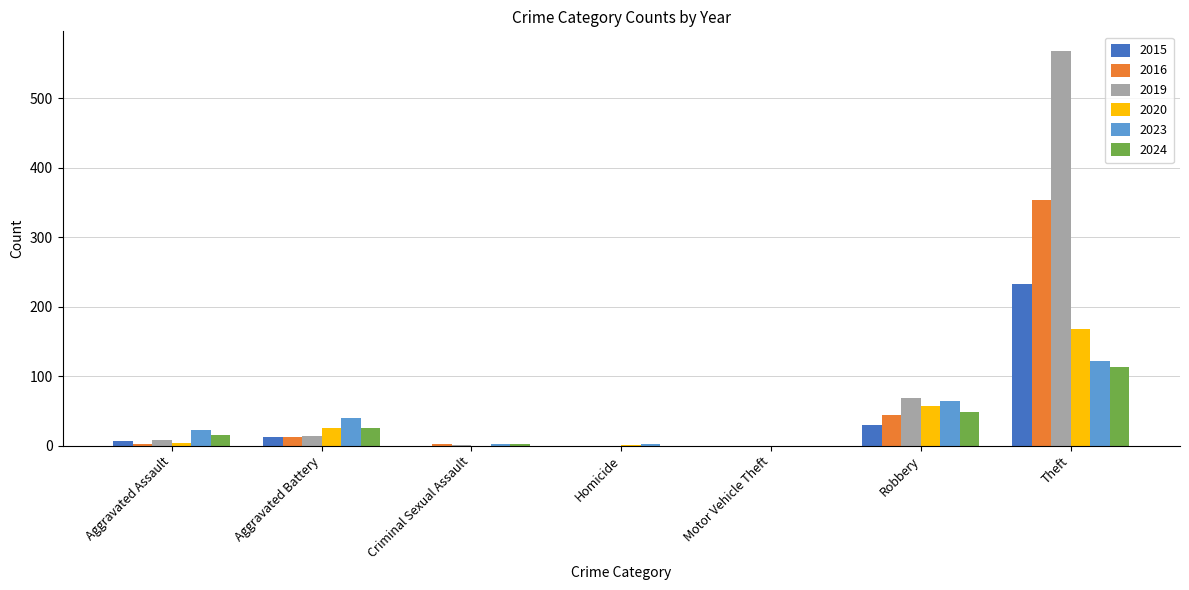

What is the spread (max minus min) of values at Homicide?

2